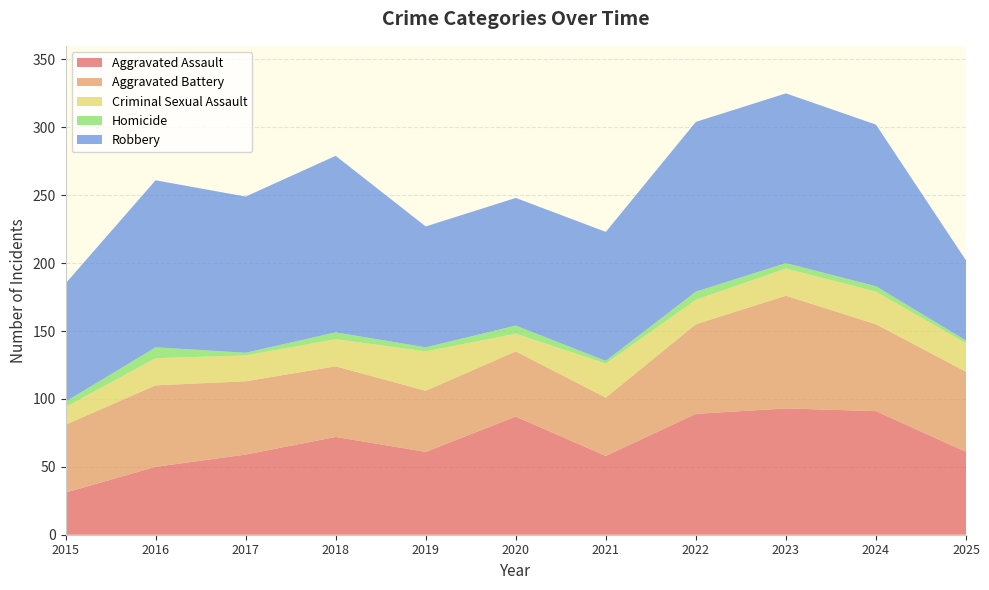

Reading left to right, extract all data points from this chart.

Aggravated Assault: 2015=31	2016=50	2017=59	2018=72	2019=61	2020=87	2021=58	2022=89	2023=93	2024=91	2025=61
Aggravated Battery: 2015=50	2016=60	2017=54	2018=52	2019=45	2020=48	2021=43	2022=66	2023=83	2024=64	2025=59
Criminal Sexual Assault: 2015=13	2016=20	2017=19	2018=20	2019=29	2020=13	2021=25	2022=18	2023=20	2024=24	2025=21
Homicide: 2015=4	2016=8	2017=2	2018=5	2019=3	2020=6	2021=2	2022=6	2023=4	2024=4	2025=2
Robbery: 2015=87	2016=123	2017=115	2018=130	2019=89	2020=94	2021=95	2022=125	2023=125	2024=119	2025=59